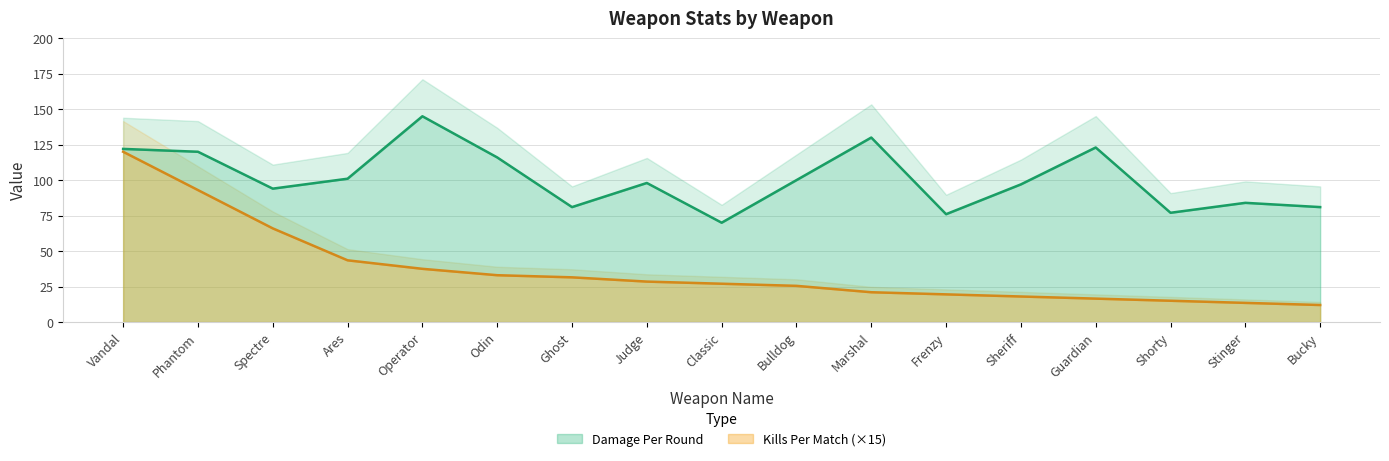

At which category is the sum across all series the highest?

Vandal